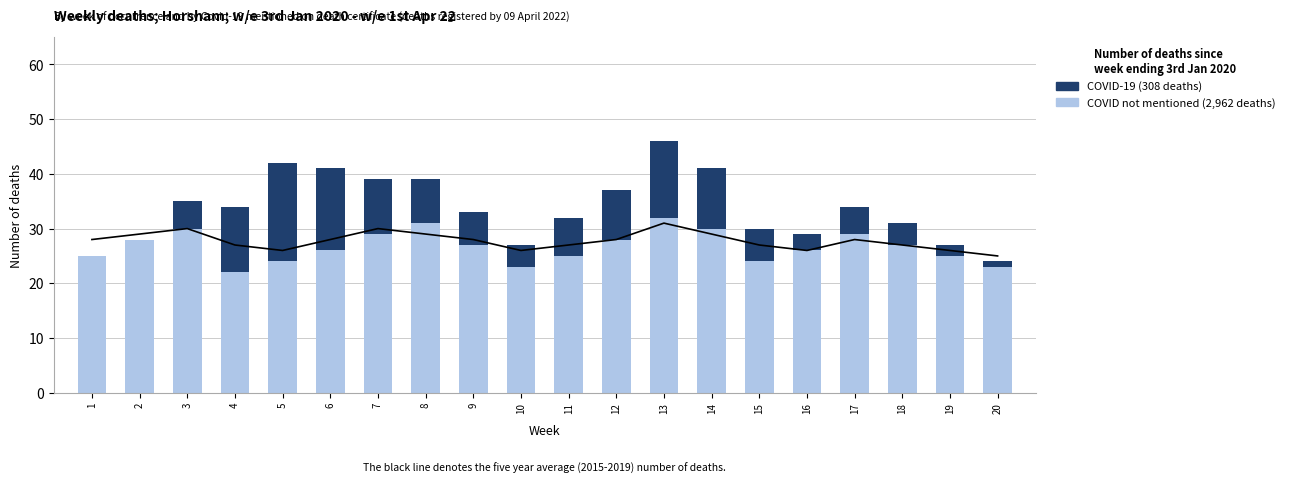

How many groups of bars are there?

20